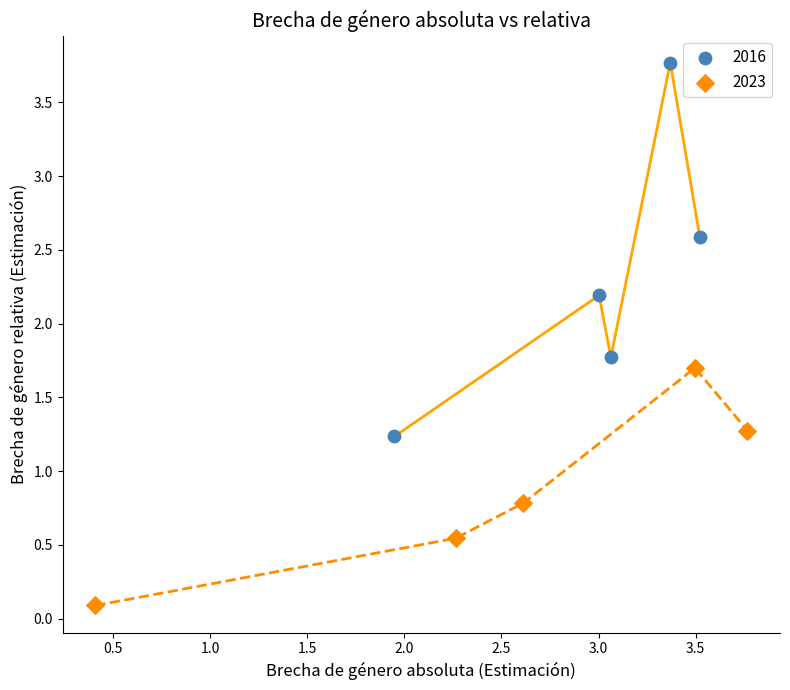

Which series has the largest Y range (max minus min)?

2016